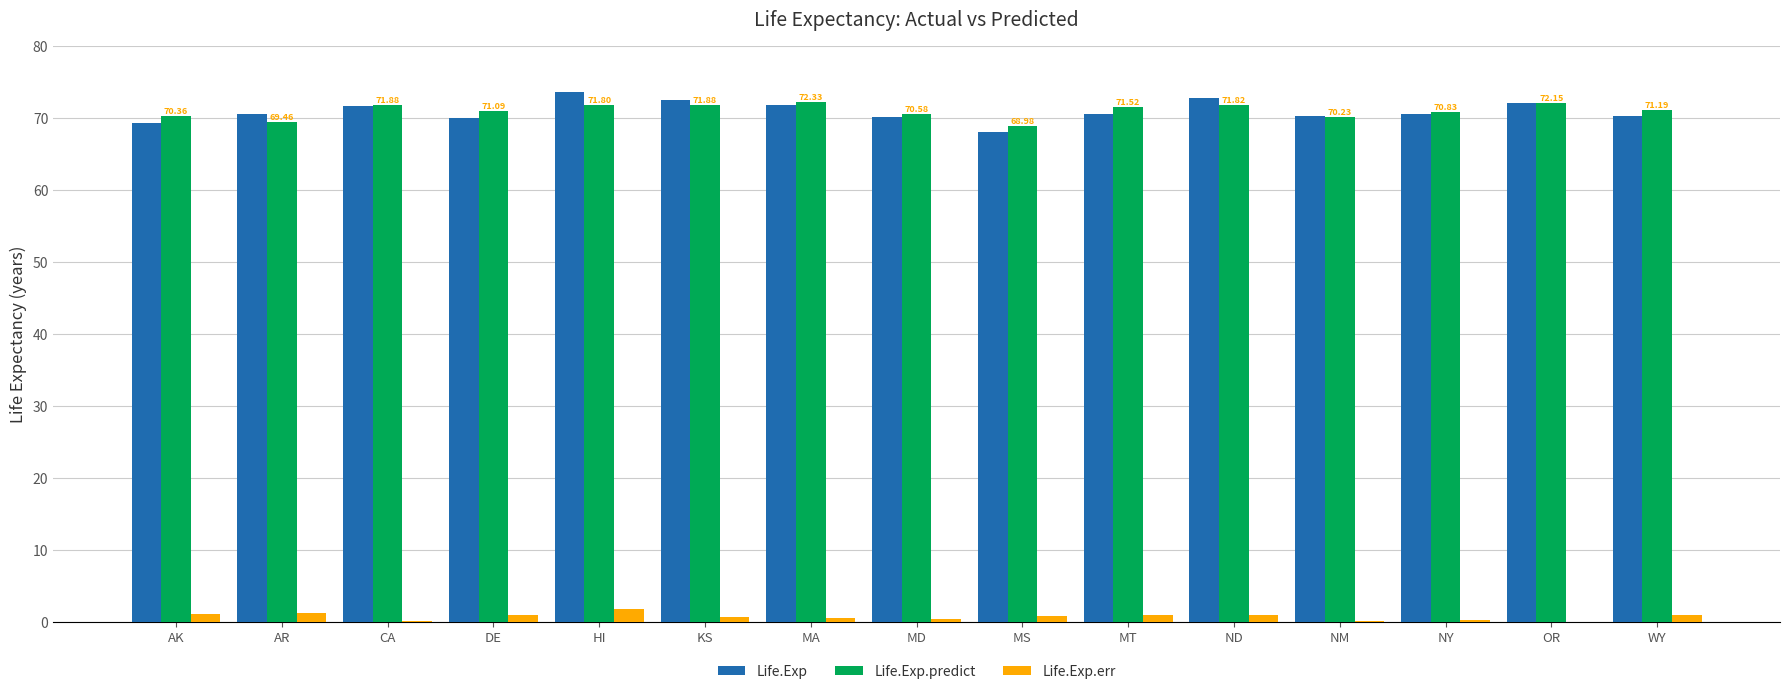

What is the total value across all series at AK?

140.7